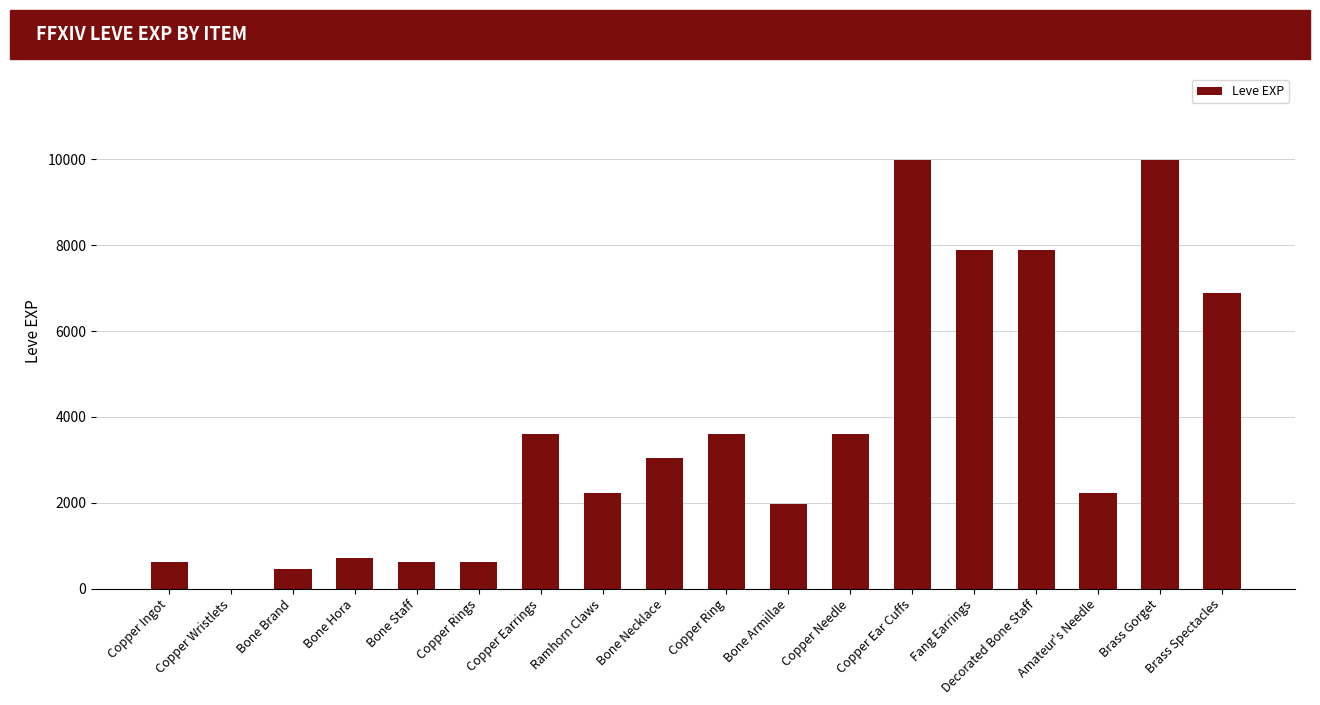

What is the greatest value displayed?

9990